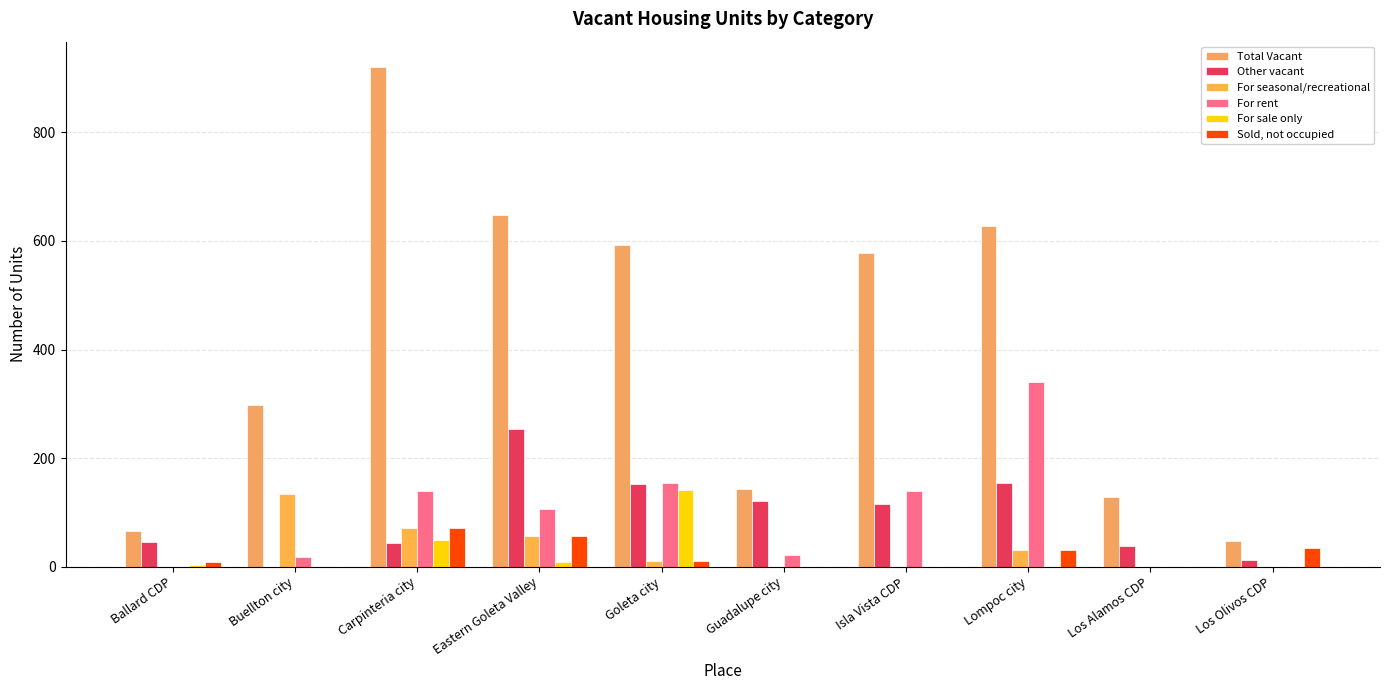

What is the highest value of the For sale only series?

142